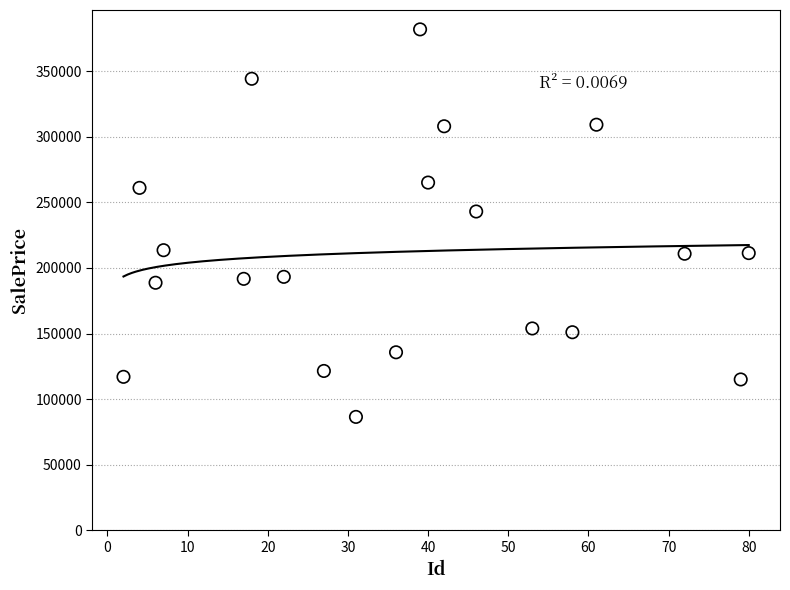

What Y value in the scatter plot is closest to 234163?

243045.4